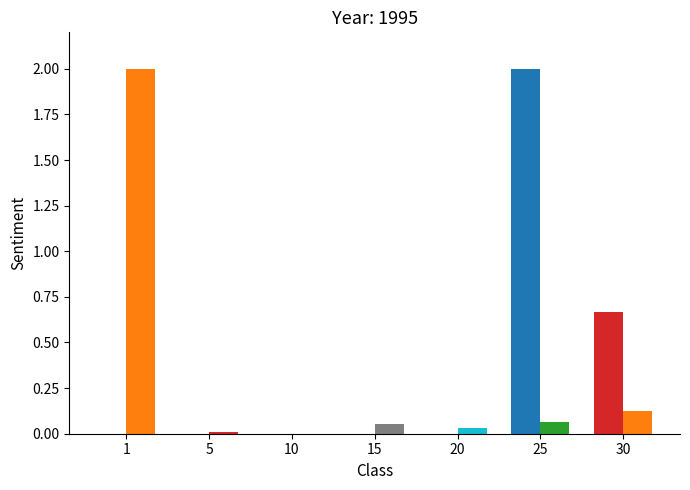

Count the number of categories in the chart.

7